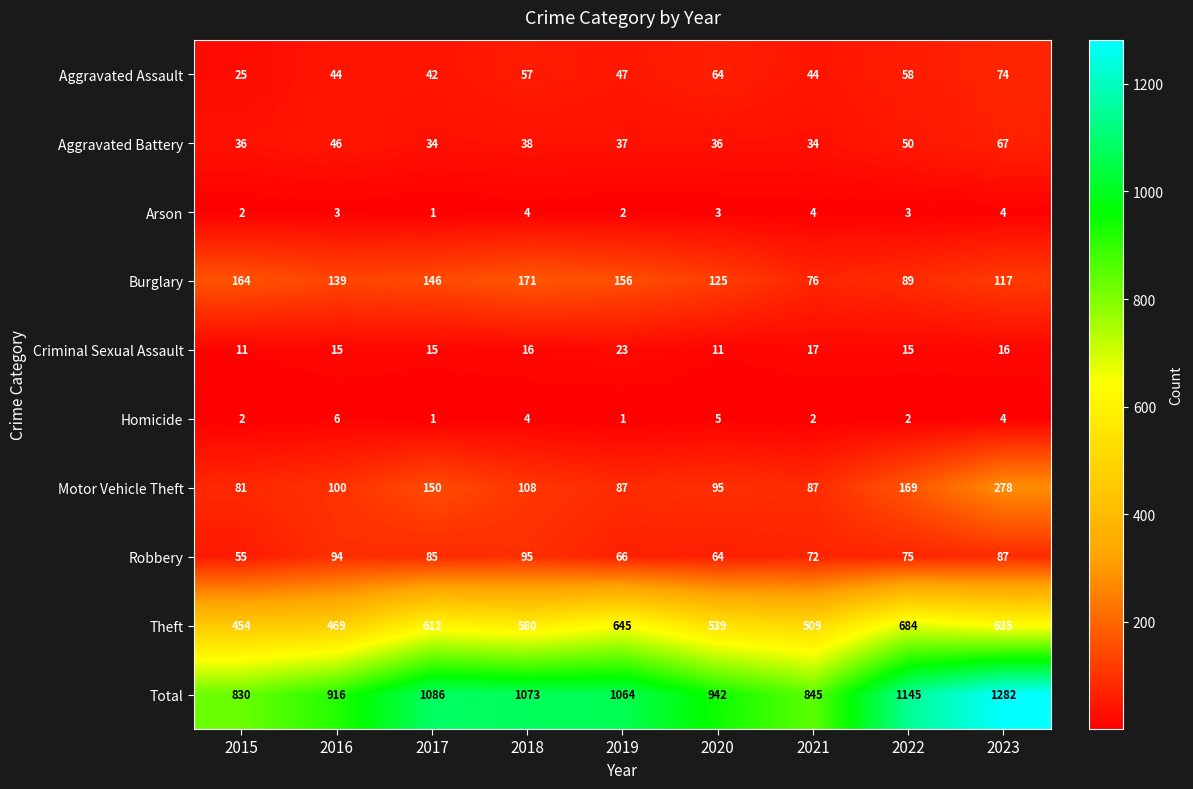

What is the difference between the maximum and minimum values in the Homicide series?

5